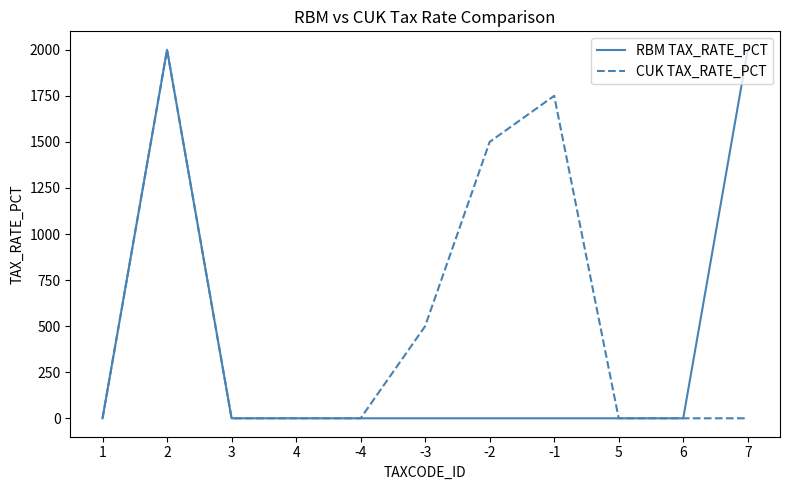

True or false: RBM TAX_RATE_PCT has a value of 0 at -1.

True